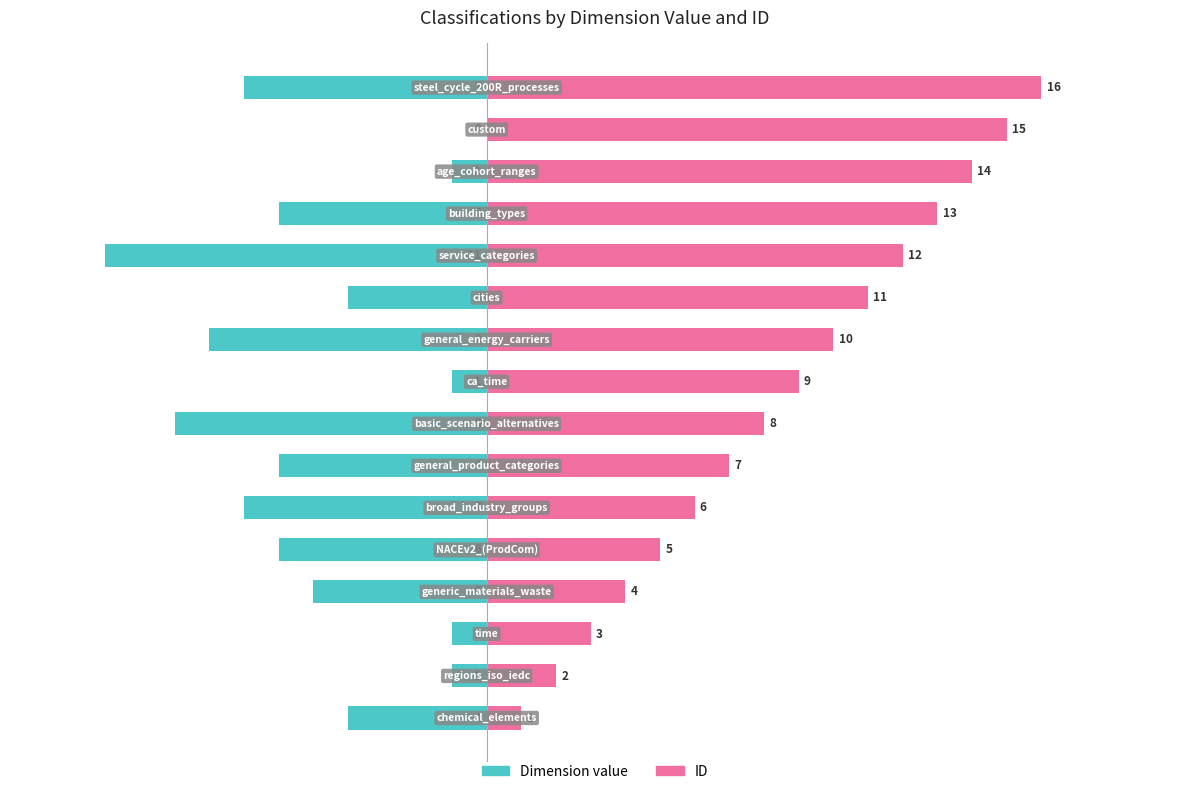

The ID series shows 9 at 8. True or false?

True